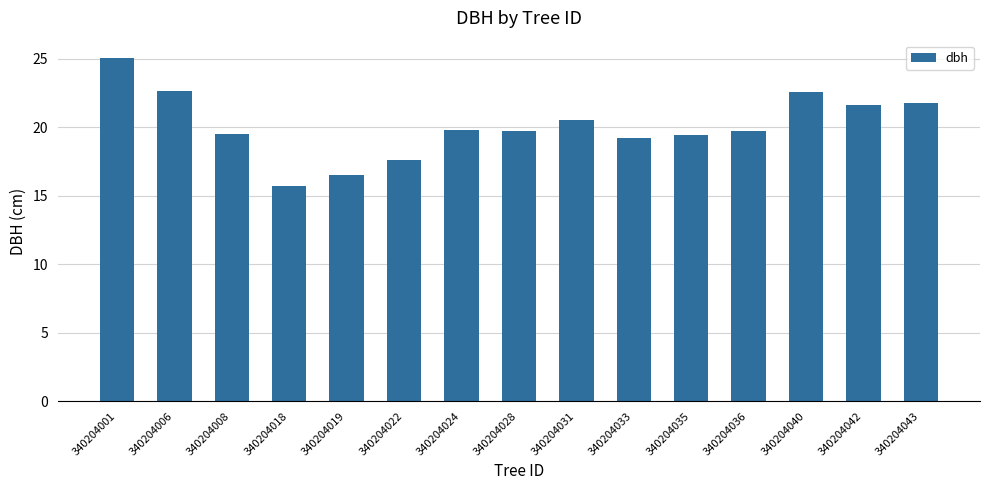

What is the ratio of the value at 340204006 to the value at 340204008?

1.2